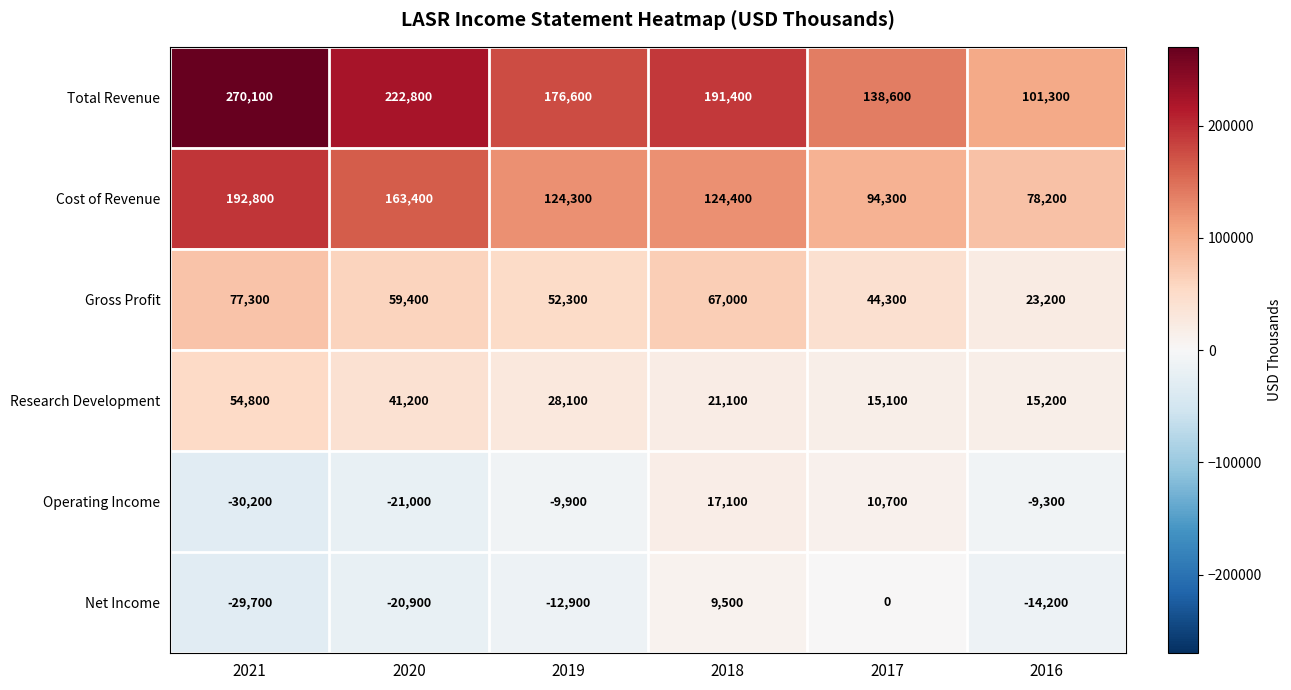

Which series has the widest spread of values?

Total Revenue